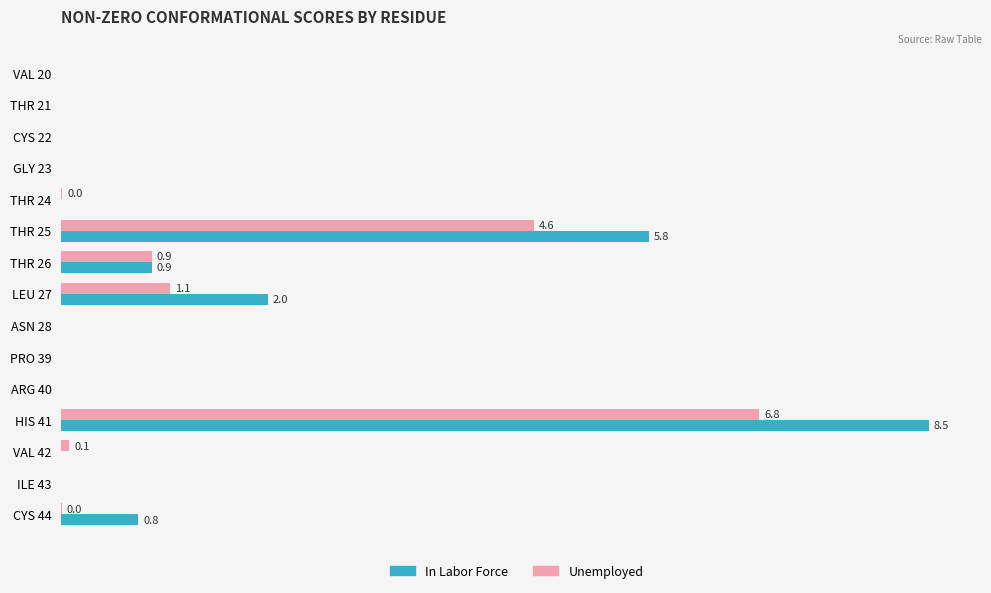

What is the sum of all Unemployed values?

13.5